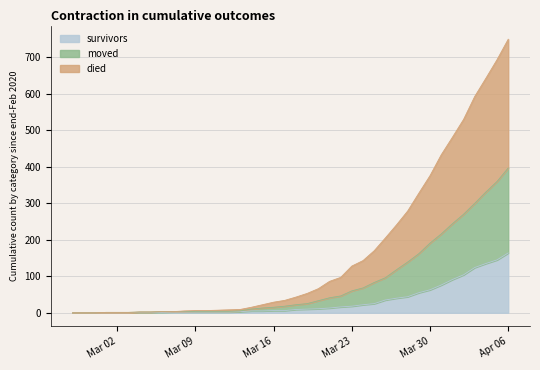

Rank the series by their maximum value, from lowest to highest.

survivors, moved, died